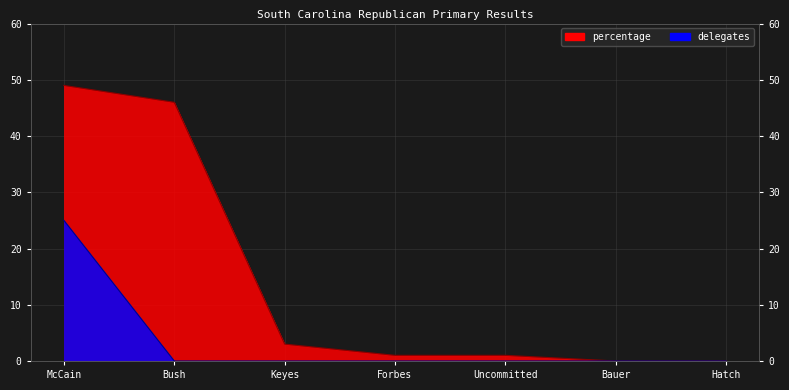

Which series has the largest total across all categories?

percentage